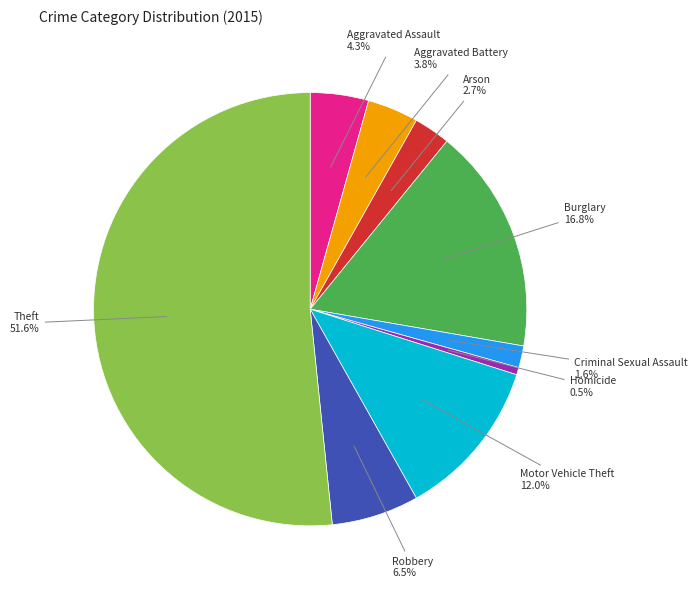

Is there any slice that represents more than half of the pie?

Yes